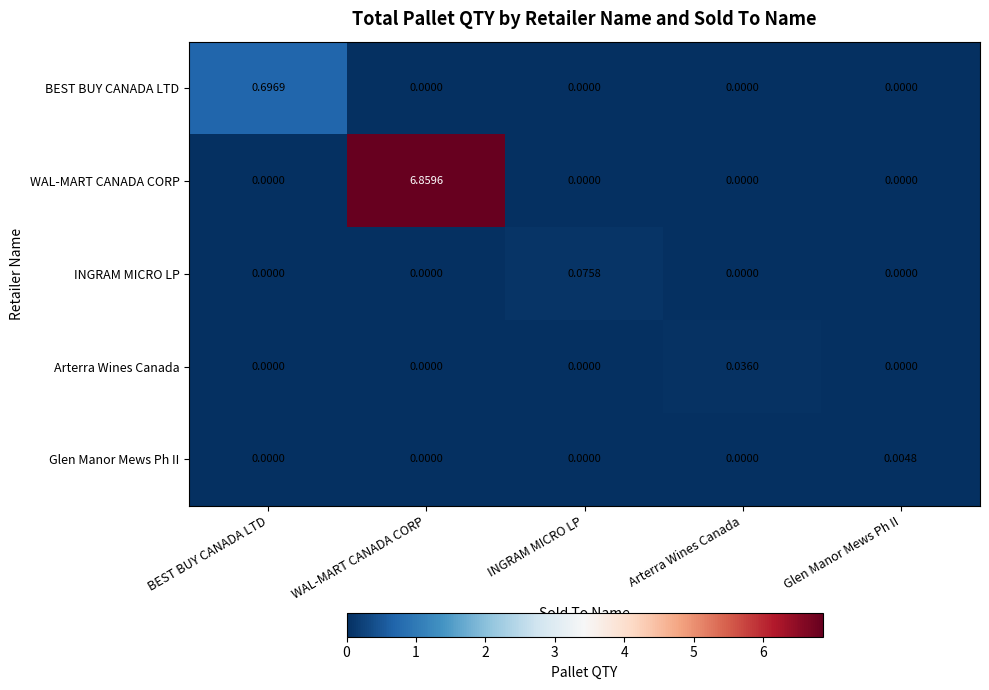

Which series has the largest range (max minus min)?

WAL-MART CANADA CORP